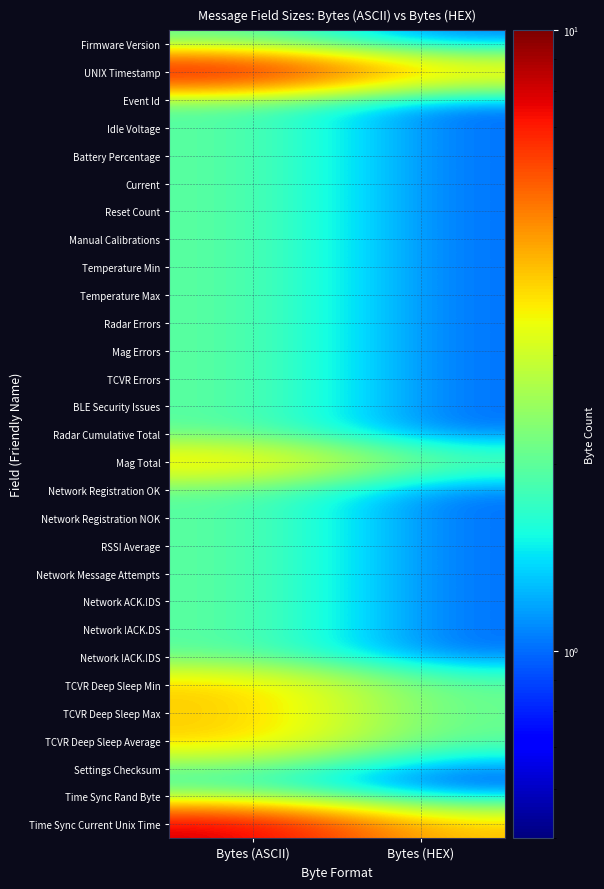

Which has a higher value, Bytes (HEX) or Bytes (ASCII)?

Bytes (ASCII)